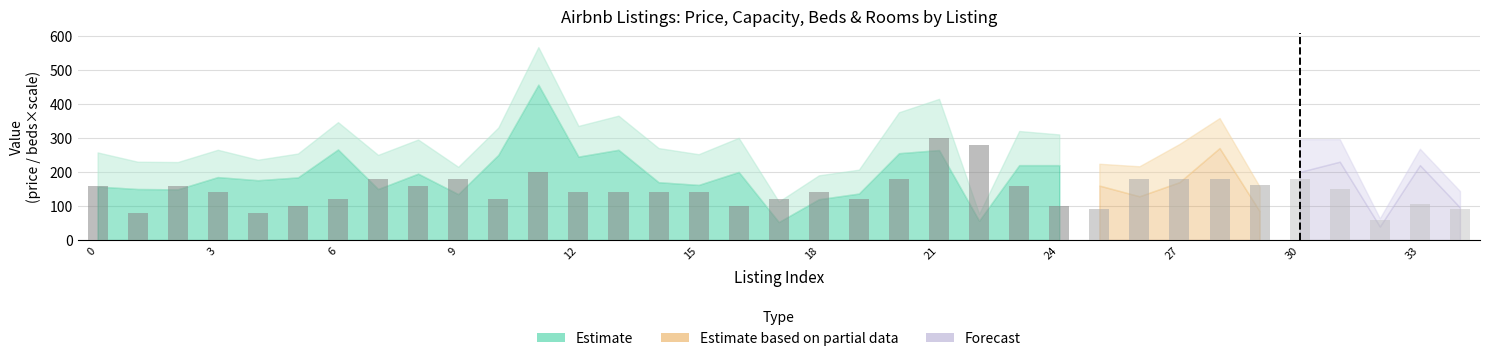

How many values in the Capacidad series exceed 9?

15